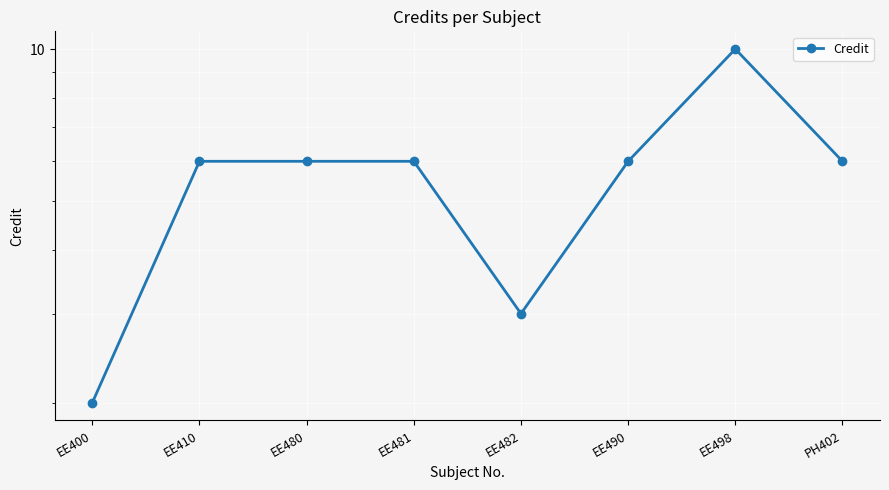

What is the change in value from EE400 to EE410?

+4